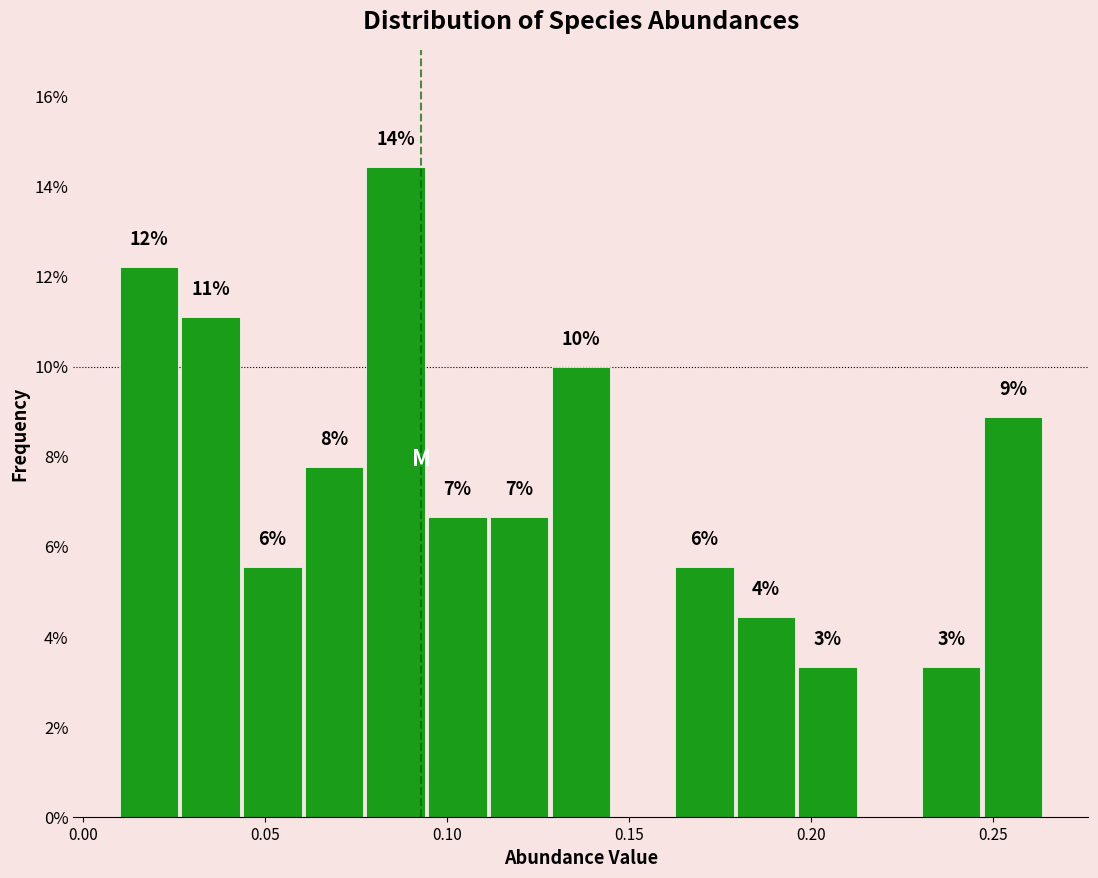

Read against the x-axis, roughly where is the centre of the tallest bar?

0.085